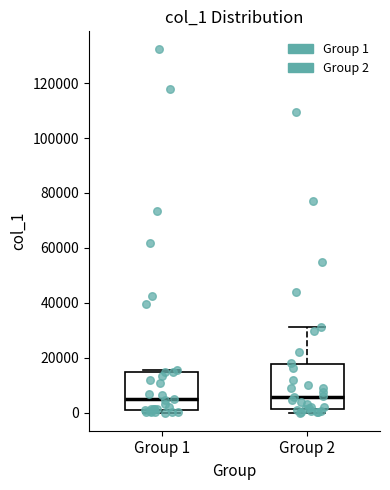

Reading left to right, read every box against the y-axis: the position of its median line, the range the box covers, and the ends of its whiskers. The values are not printed on the chart, so give them approximately, as read against the axis.

Group 1: median 4000, box 0 to 14000, whiskers 0 (just below the box's lower edge) to 16000
Group 2: median 6000, box 2000 to 18000, whiskers 0 to 32000